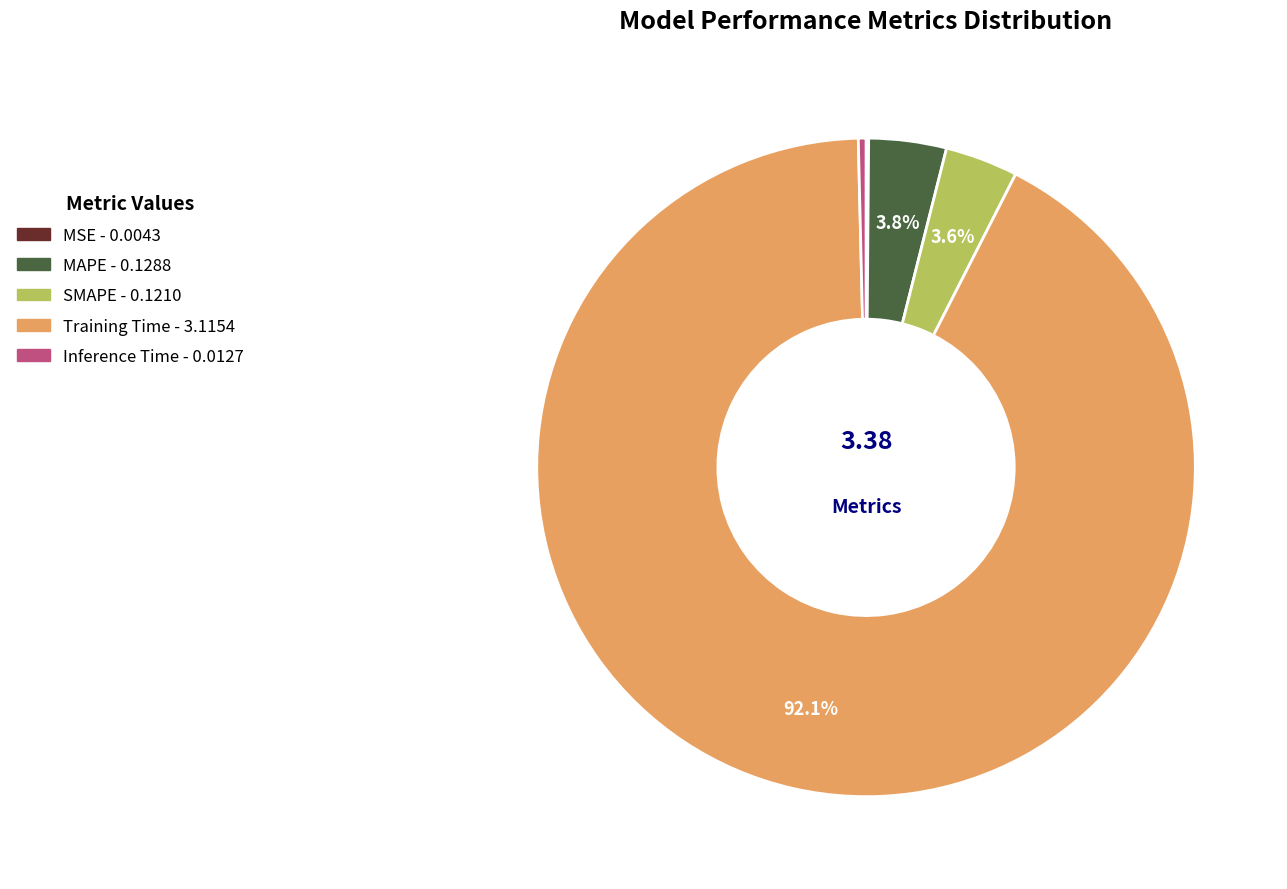

Which slice represents more than half of the pie?

Training Time